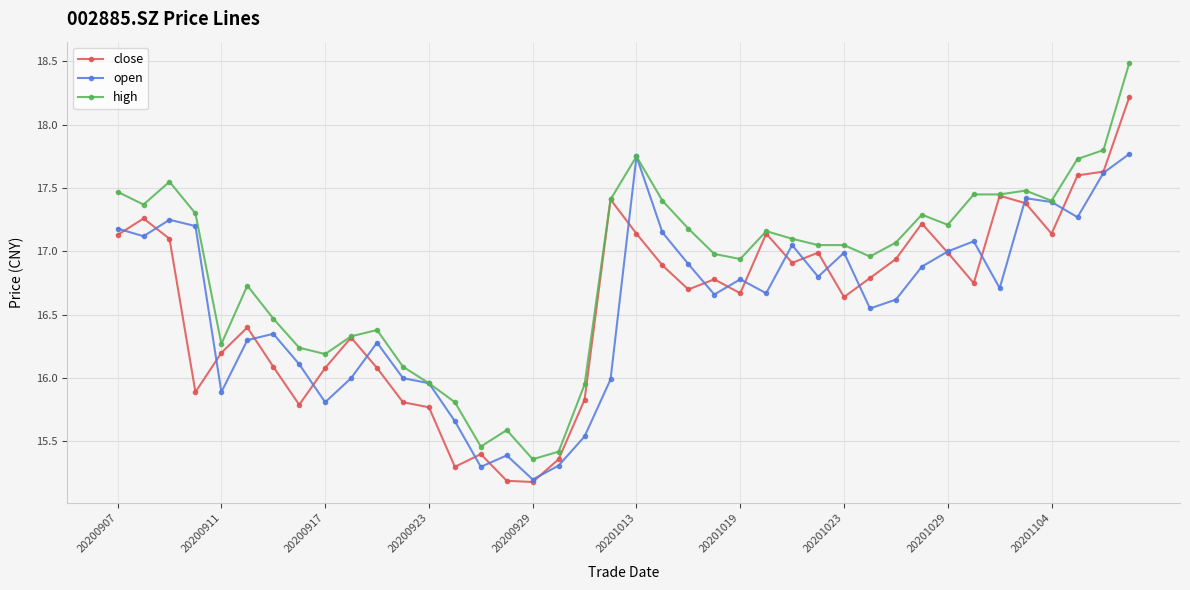

True or false: high has more than 0 interior local peaks.

True